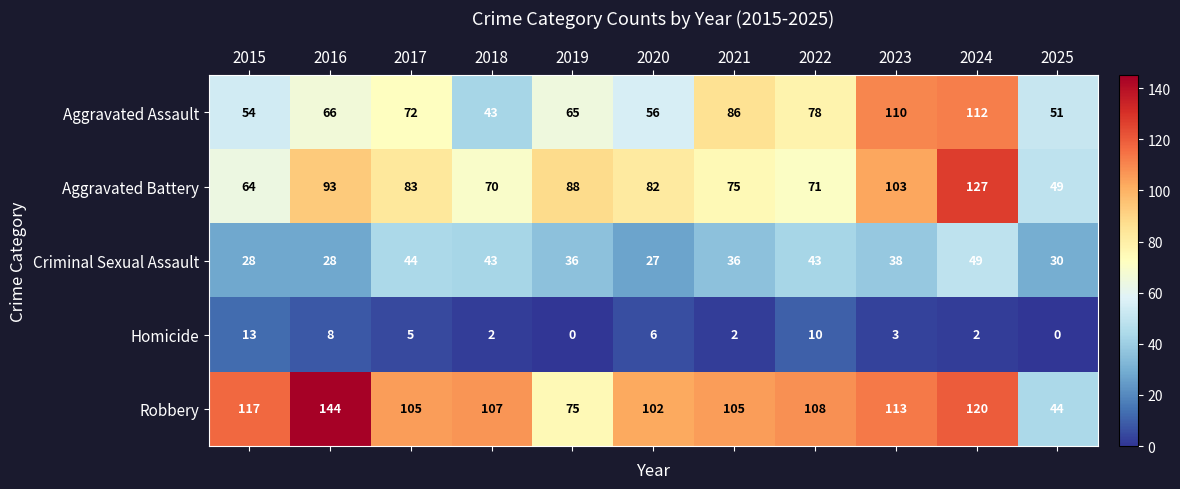

Which series has the widest spread of values?

Robbery